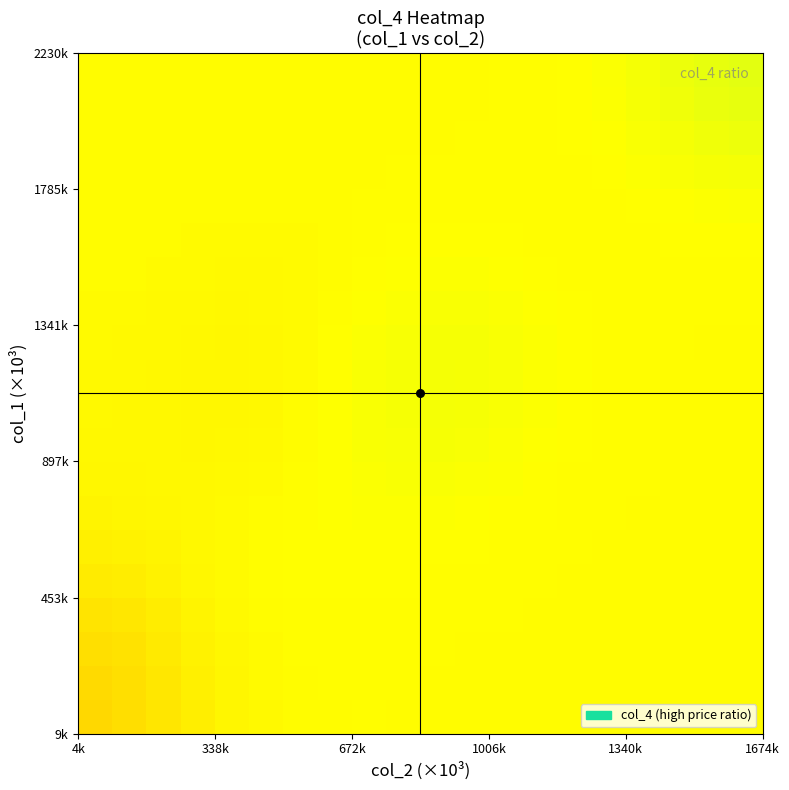

At how many categories does at least one series exceed 0?

20